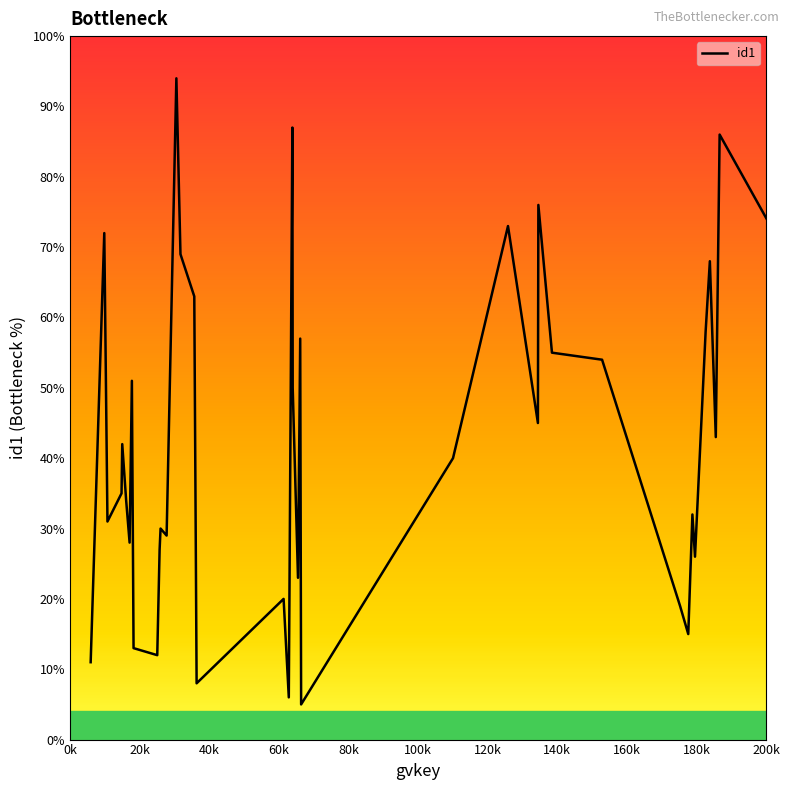

How many interior local valleys (lower than both neighbors) does the data have?

13